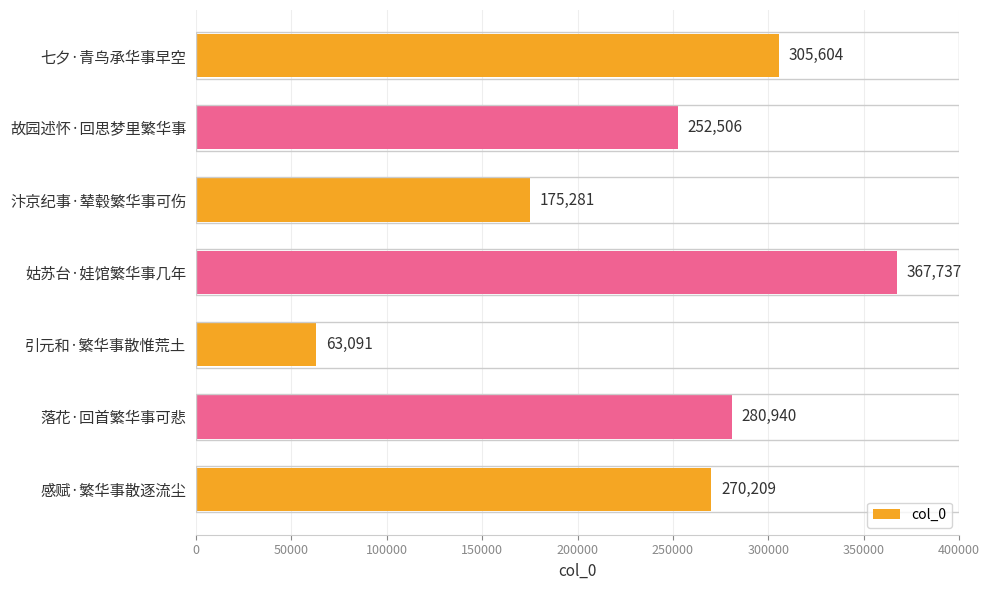

What is the difference between the second highest and second lowest values?

130323